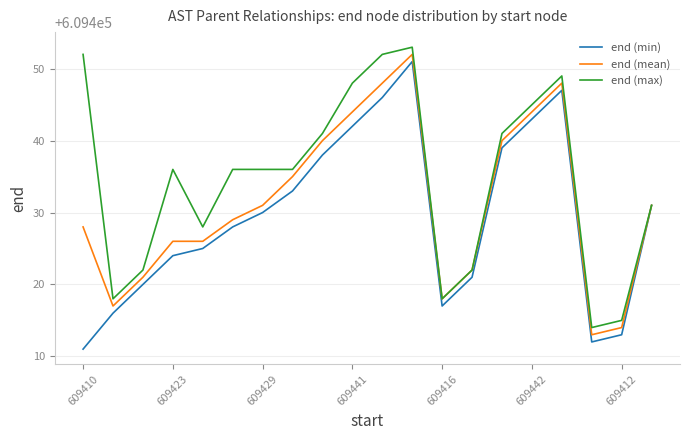

Which series has the largest total across all categories?

end (max)